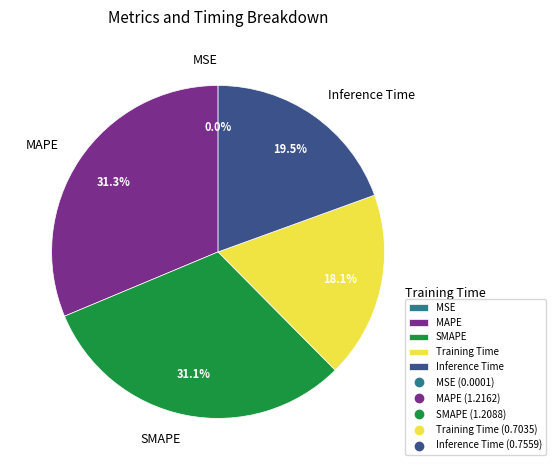

What percentage is NOT represented by SMAPE?

68.9%